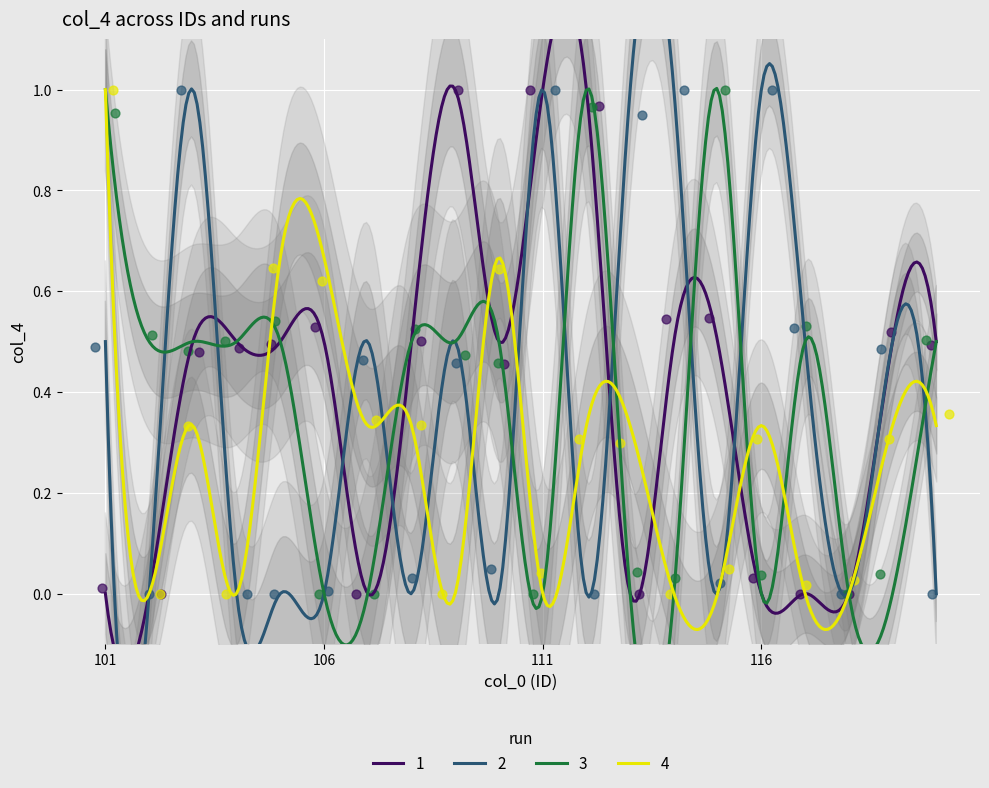

Which series contains the highest Y value?

1